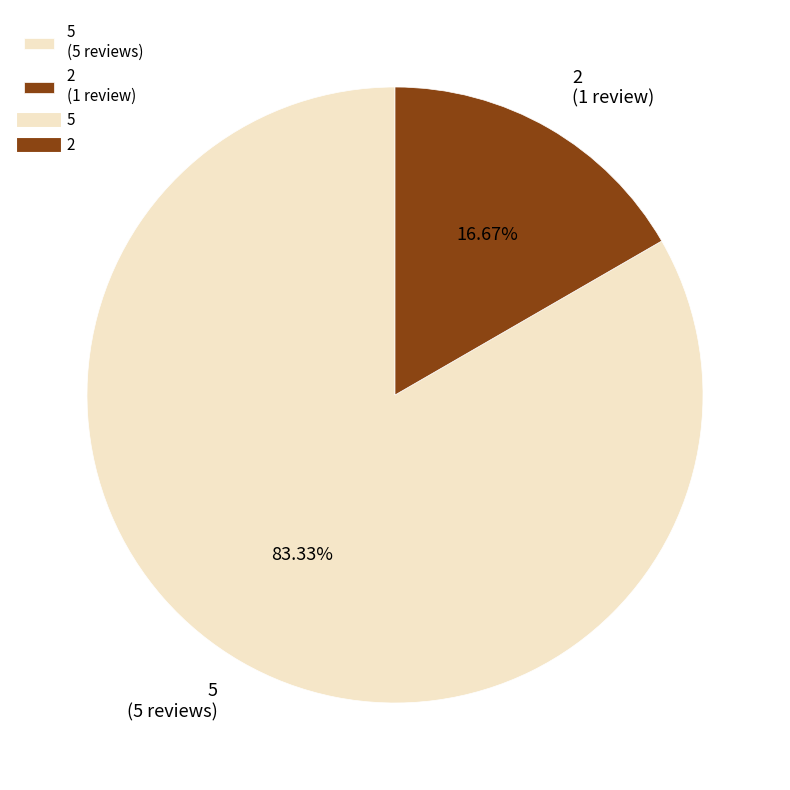

Between 5 and 2, which is larger?

5